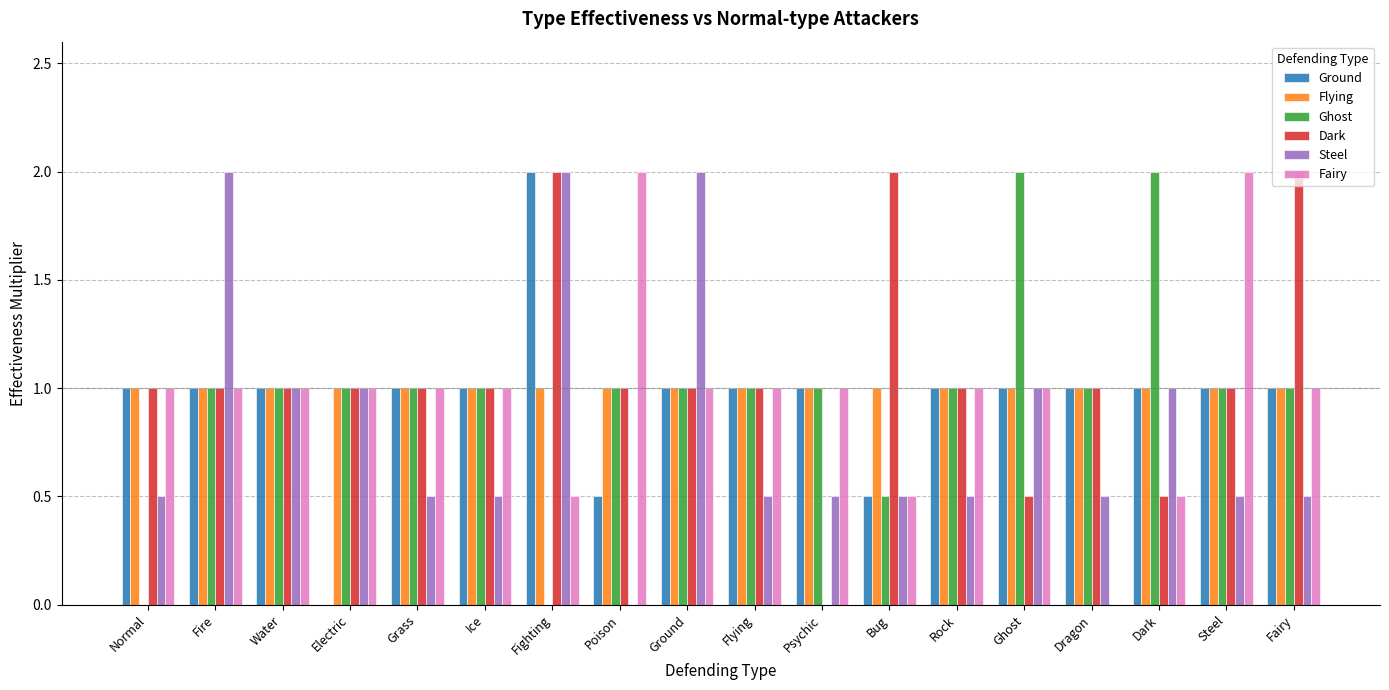

Between Fire and Bug, which series saw the biggest shift?

Steel